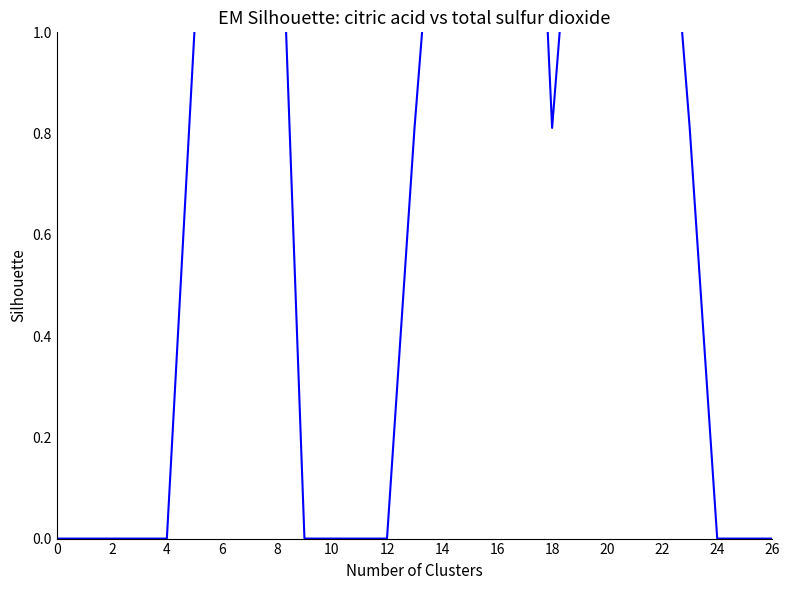

Count the number of data series in this chart.

1